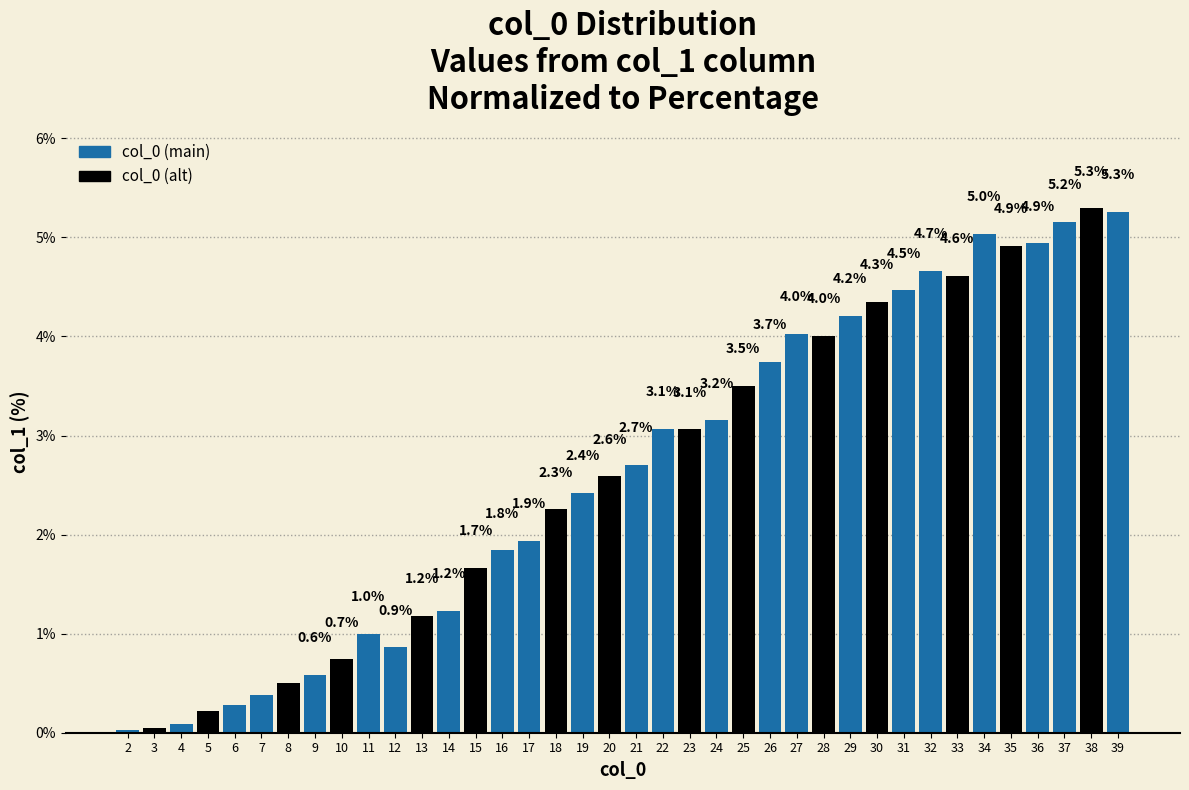

Is it true that the value at 30 is 4.3?

True